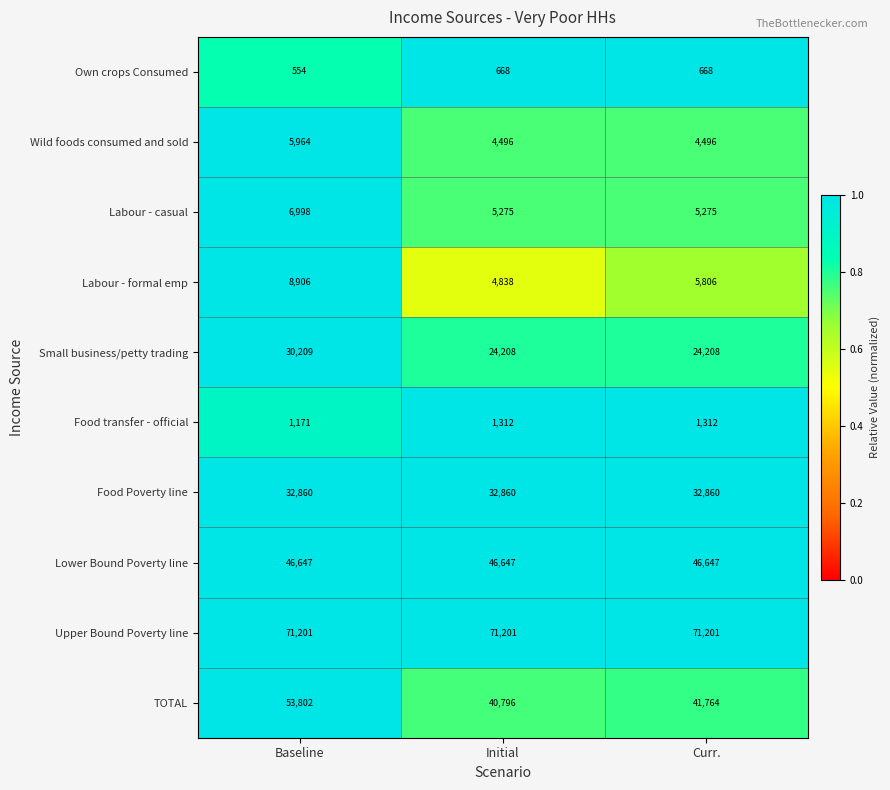

Read the Own crops Consumed value at Curr., to the nearest 10.

670